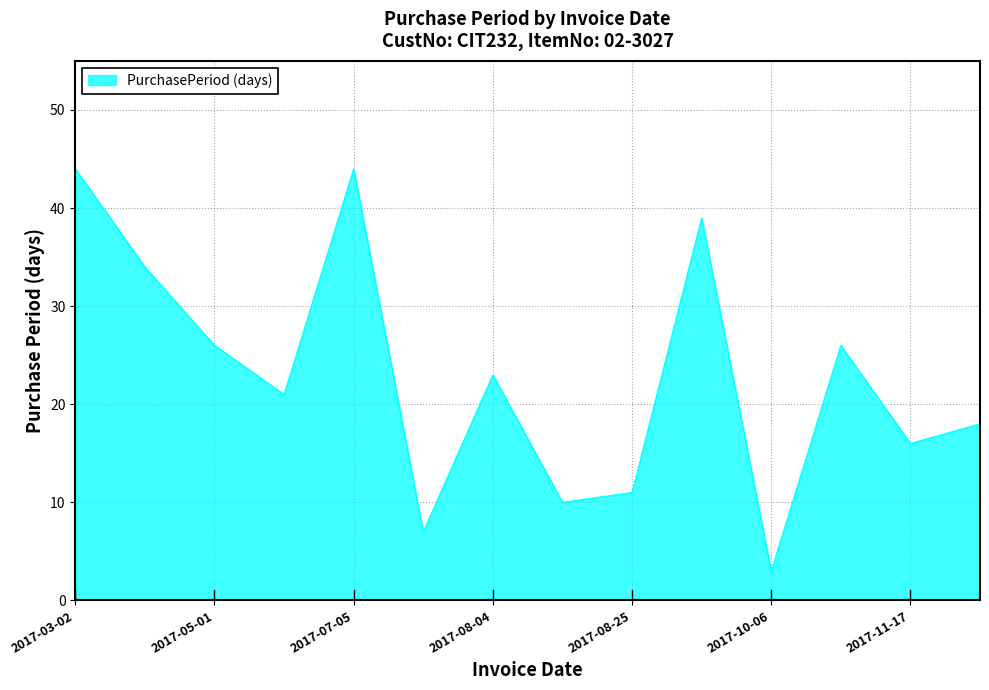

What is the greatest value displayed?

44